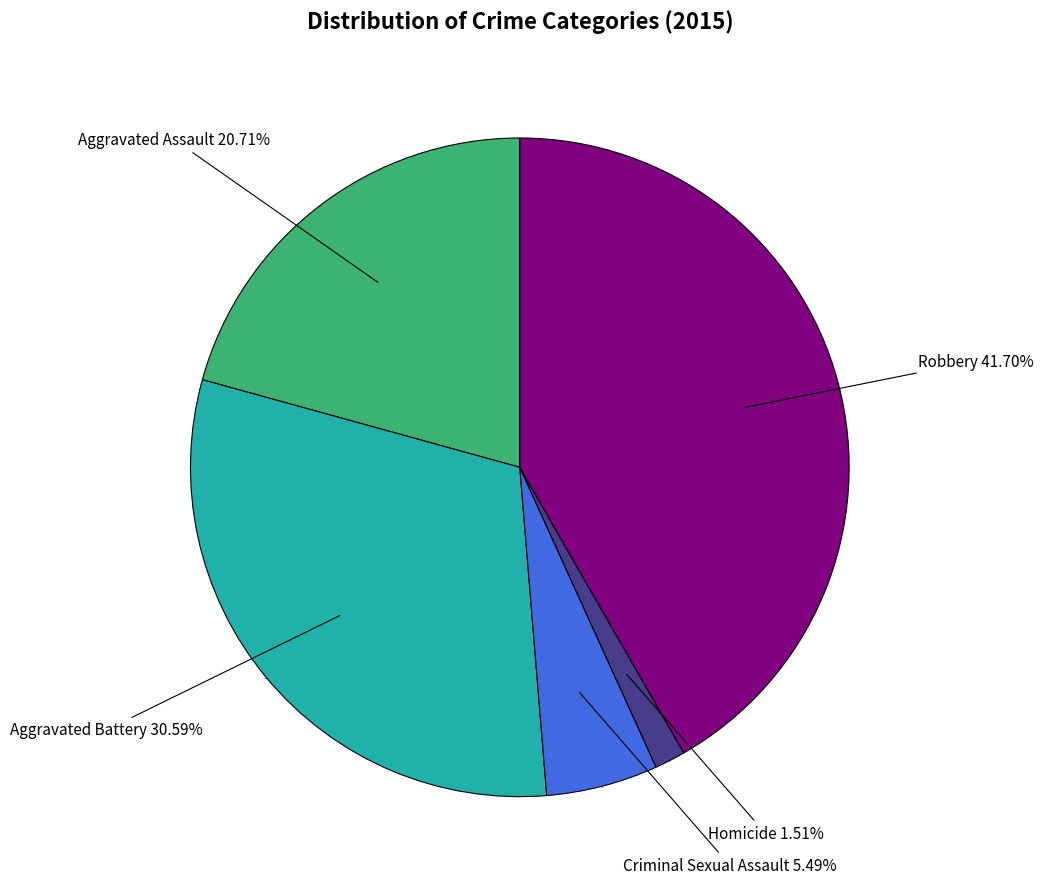

How many slices are in this pie chart?

5